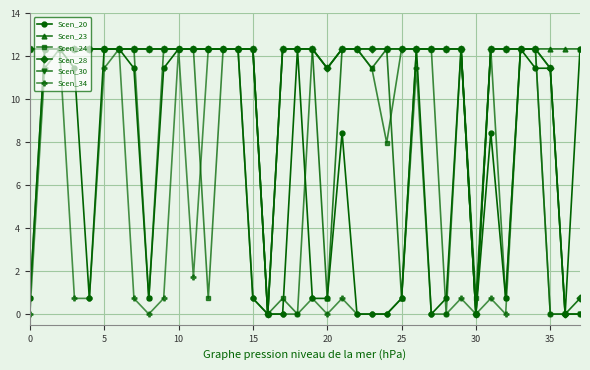

At how many categories does at least one series exceed 1?

36